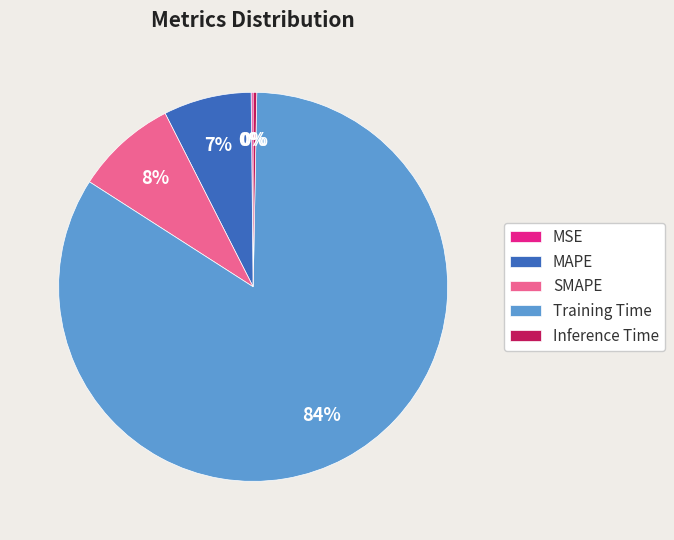

Which category accounts for the majority?

Training Time